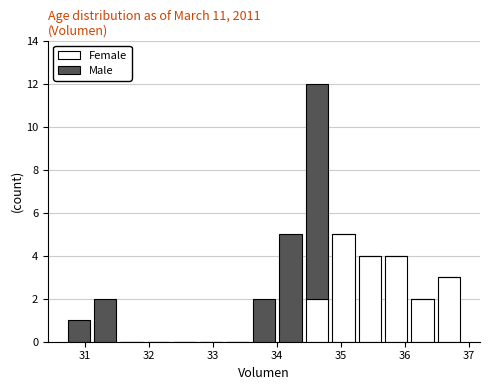

Reading left to right, list every stacked bar in this chart as the range it spans on the x-axis followed by its total height. Neither the bar edges nor the heights are printed on the chart, so give them approximately, as read against the axes.

30.7 to 31.1: 1
31.1 to 31.5: 2
31.5 to 31.9: 0
31.9 to 32.3: 0
32.3 to 32.8: 0
32.8 to 33.2: 0
33.2 to 33.6: 0
33.6 to 34.0: 2
34.0 to 34.4: 5
34.4 to 34.8: 12
34.8 to 35.2: 5
35.2 to 35.7: 4
35.7 to 36.1: 4
36.1 to 36.5: 2
36.5 to 36.9: 3